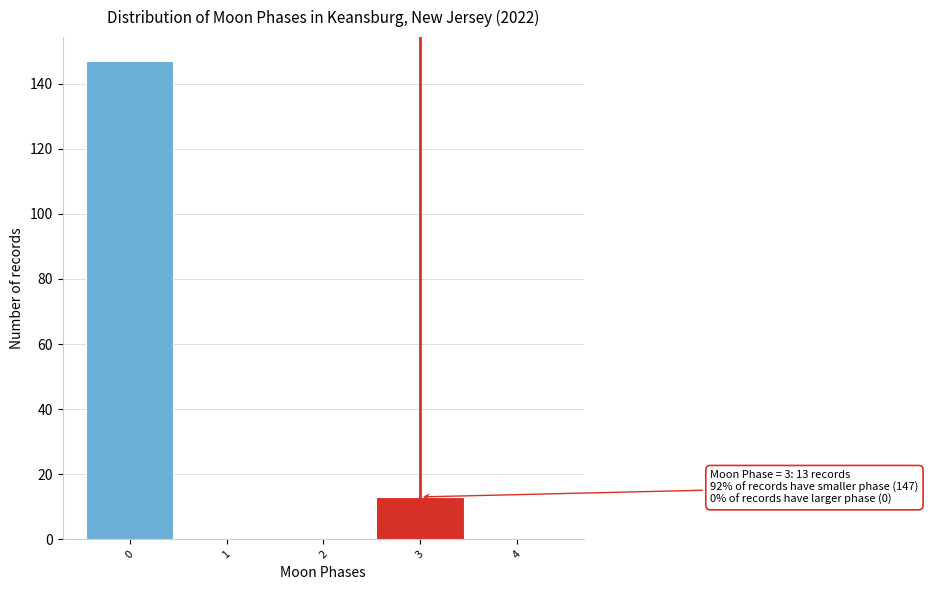

Reading left to right, extract all data points from this chart.

0=147	1=0	2=0	3=13	4=0